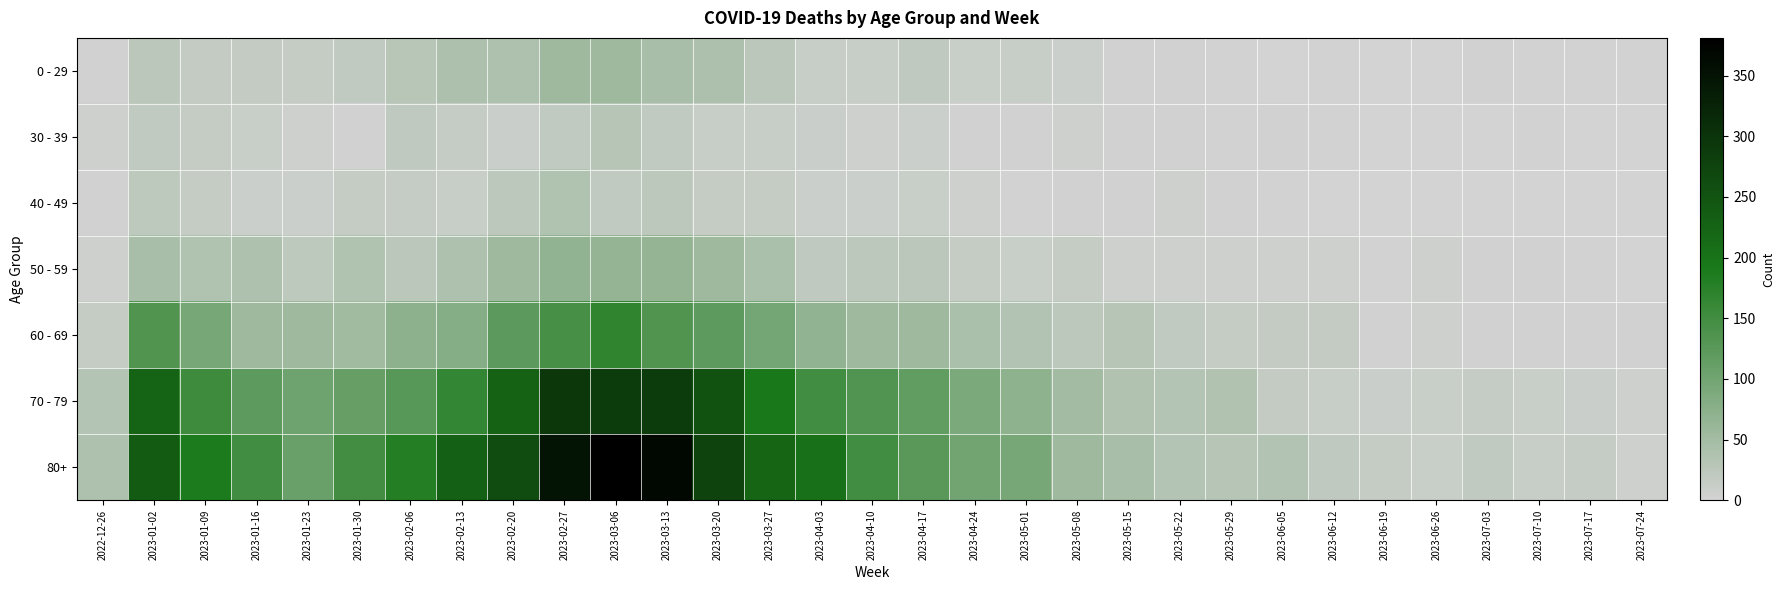

Between 2023-05-29 and 2023-07-03, which series saw the biggest shift?

70 - 79